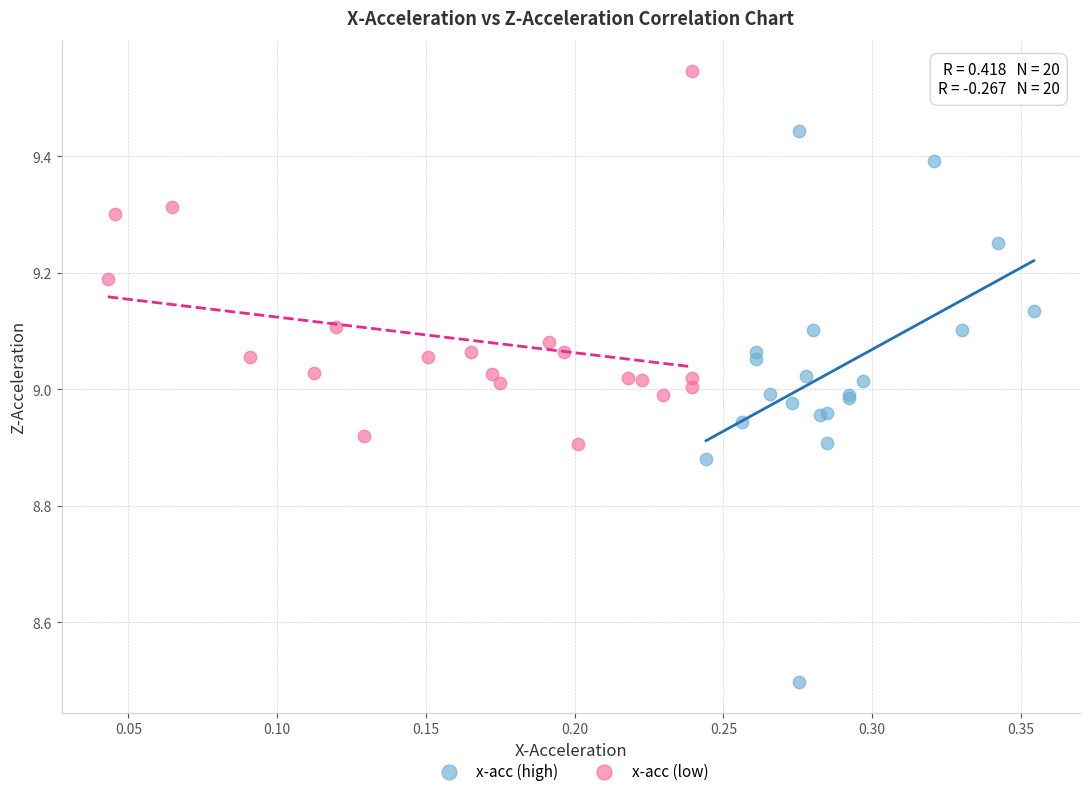

Which series contains the highest Y value?

x-acc (low)